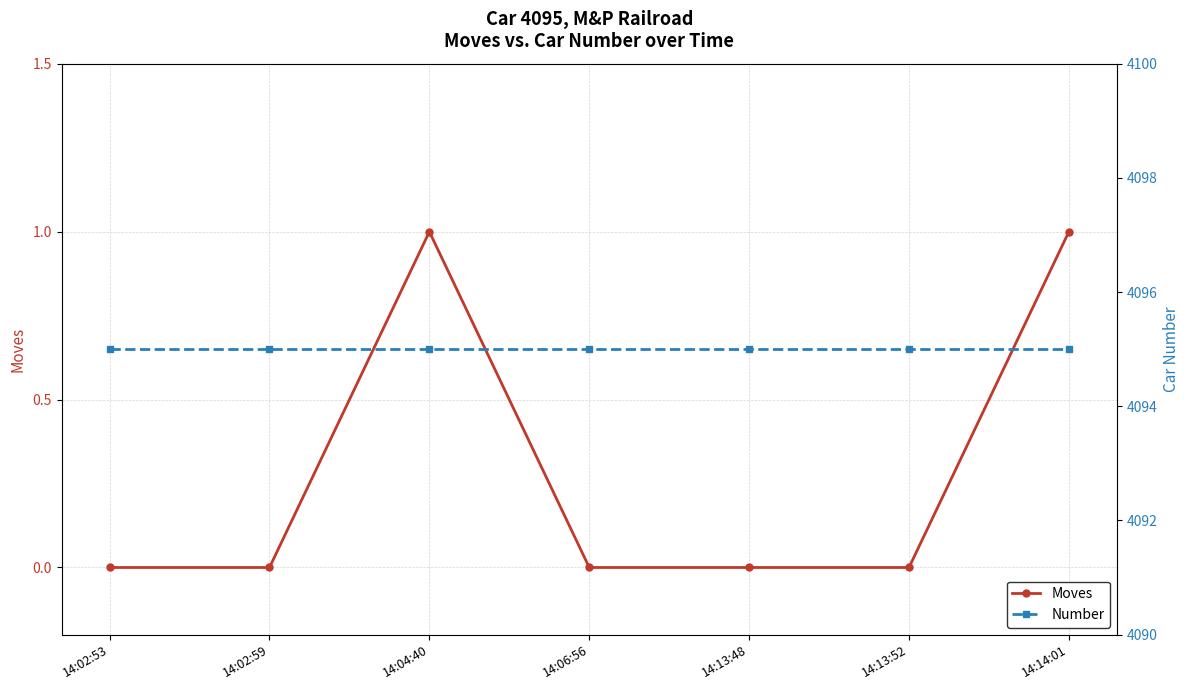

Which series has the widest spread of values?

Moves